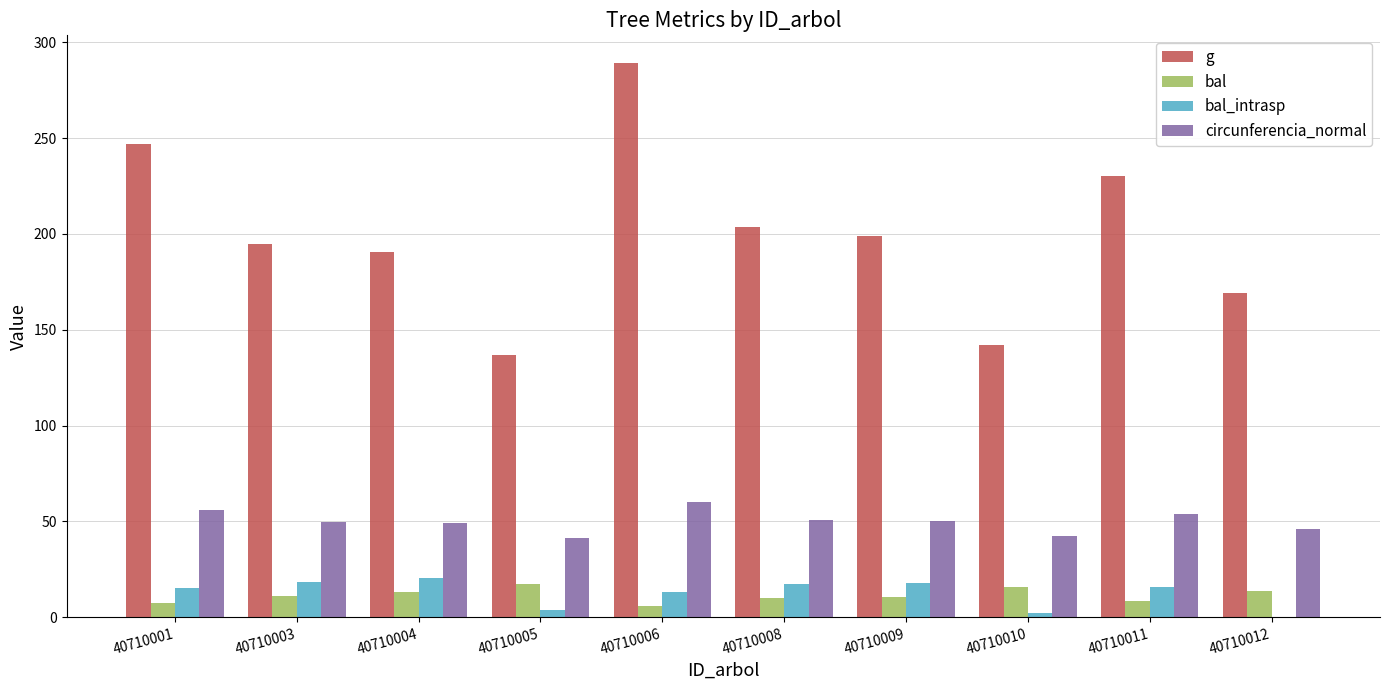

Is it true that circunferencia_normal equals 53.8 at 40710011?

True